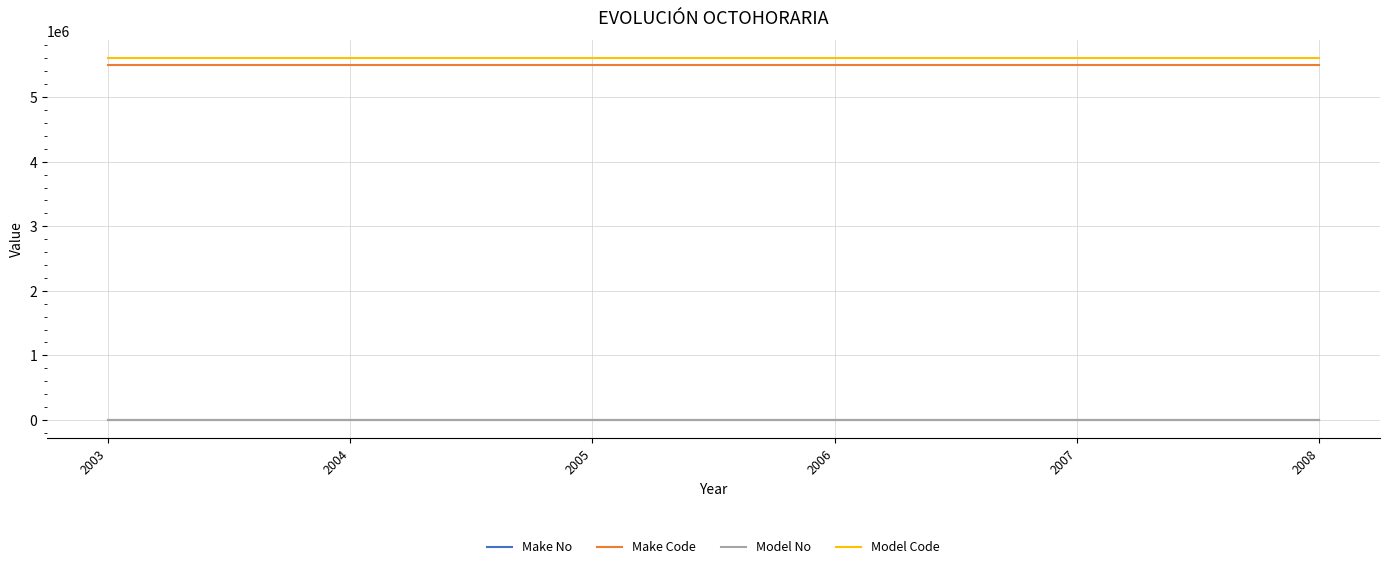

What is the maximum value shown in the chart?

5601555